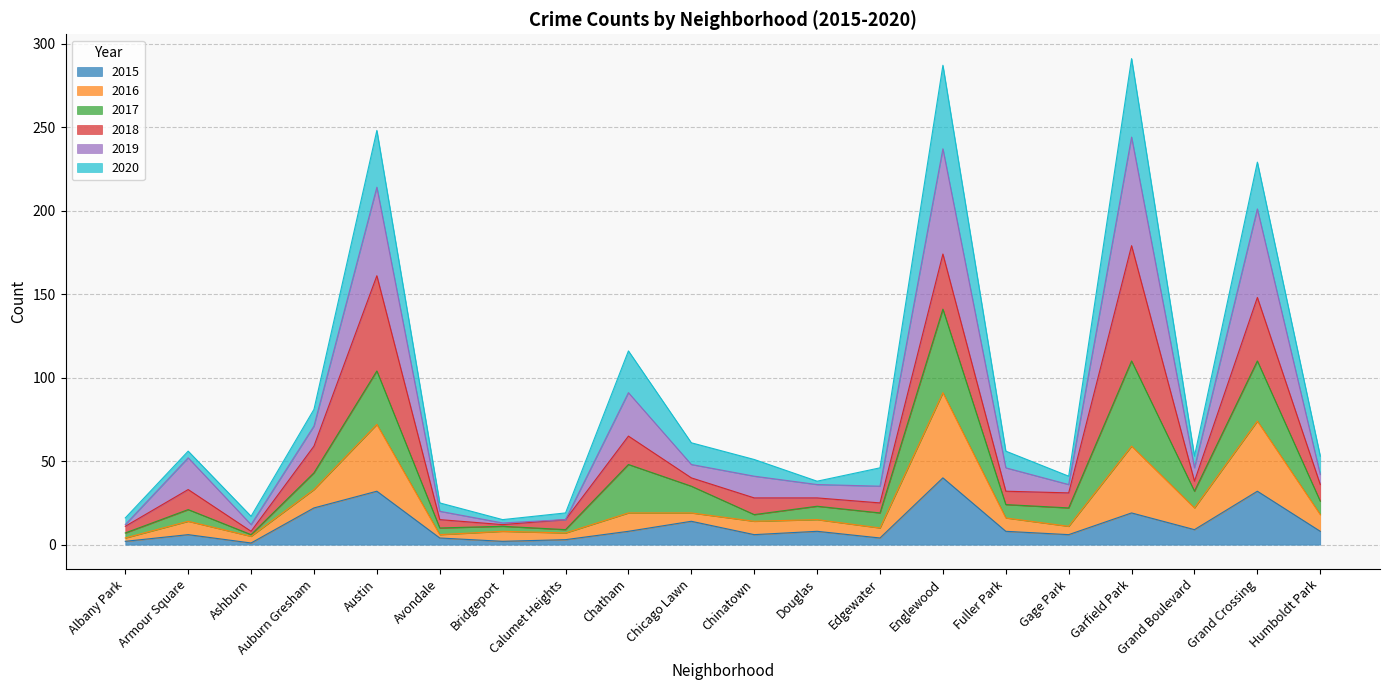

The value of 2015 at Auburn Gresham is 7. True or false?

False